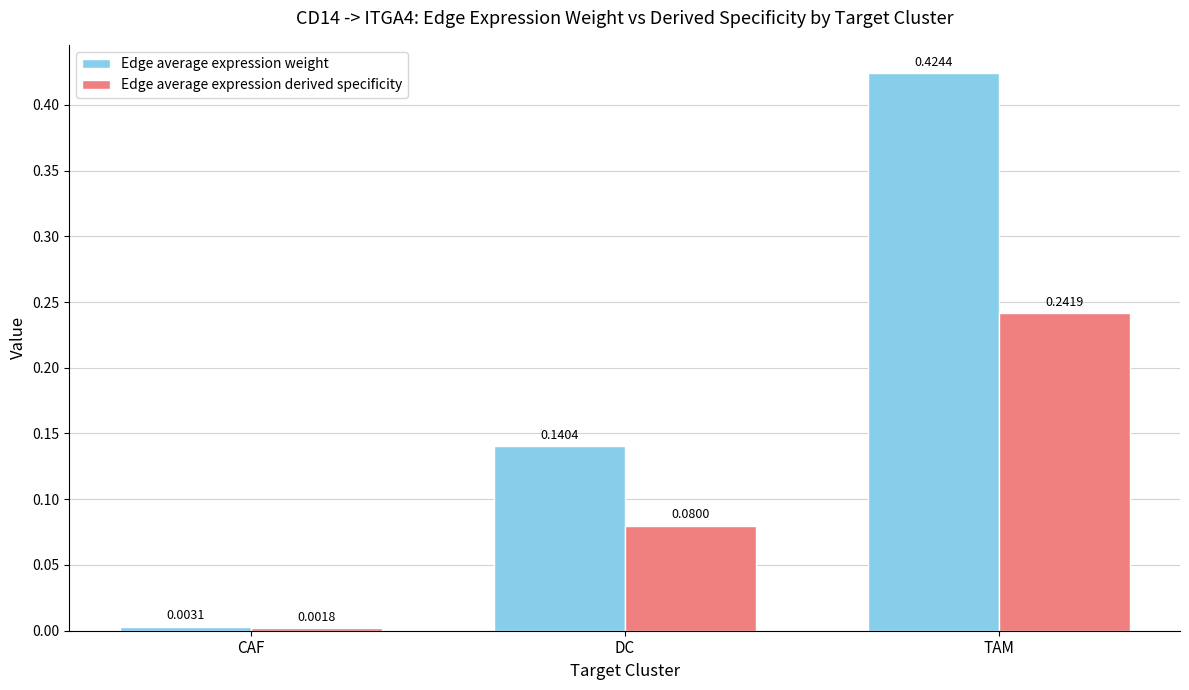

Rank the categories by Edge average expression weight value from highest to lowest.

TAM, DC, CAF